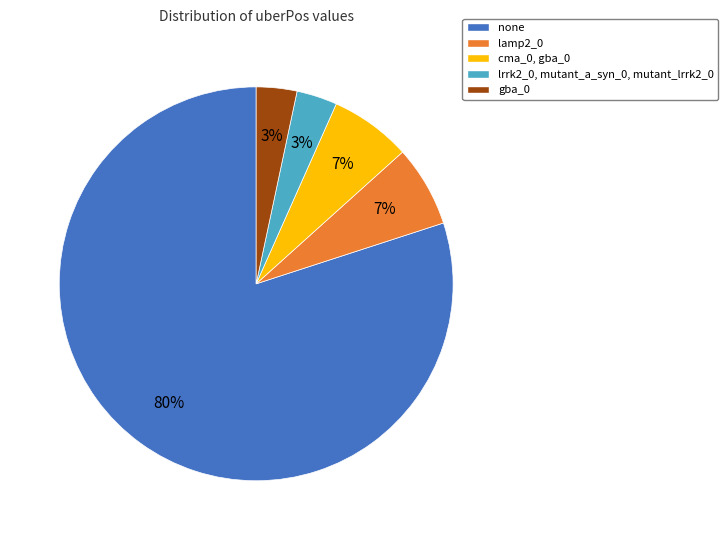

Does gba_0 account for over 50% of the chart?

No